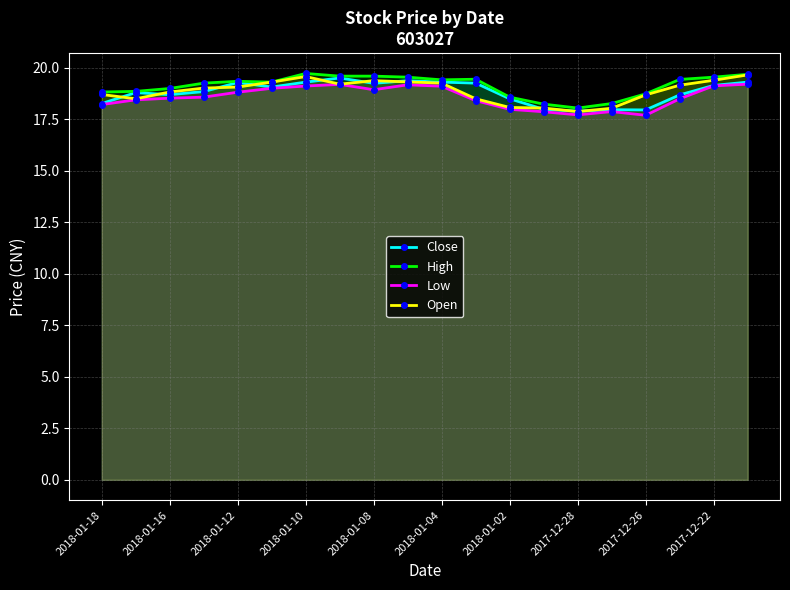

What is the greatest value displayed?

19.7